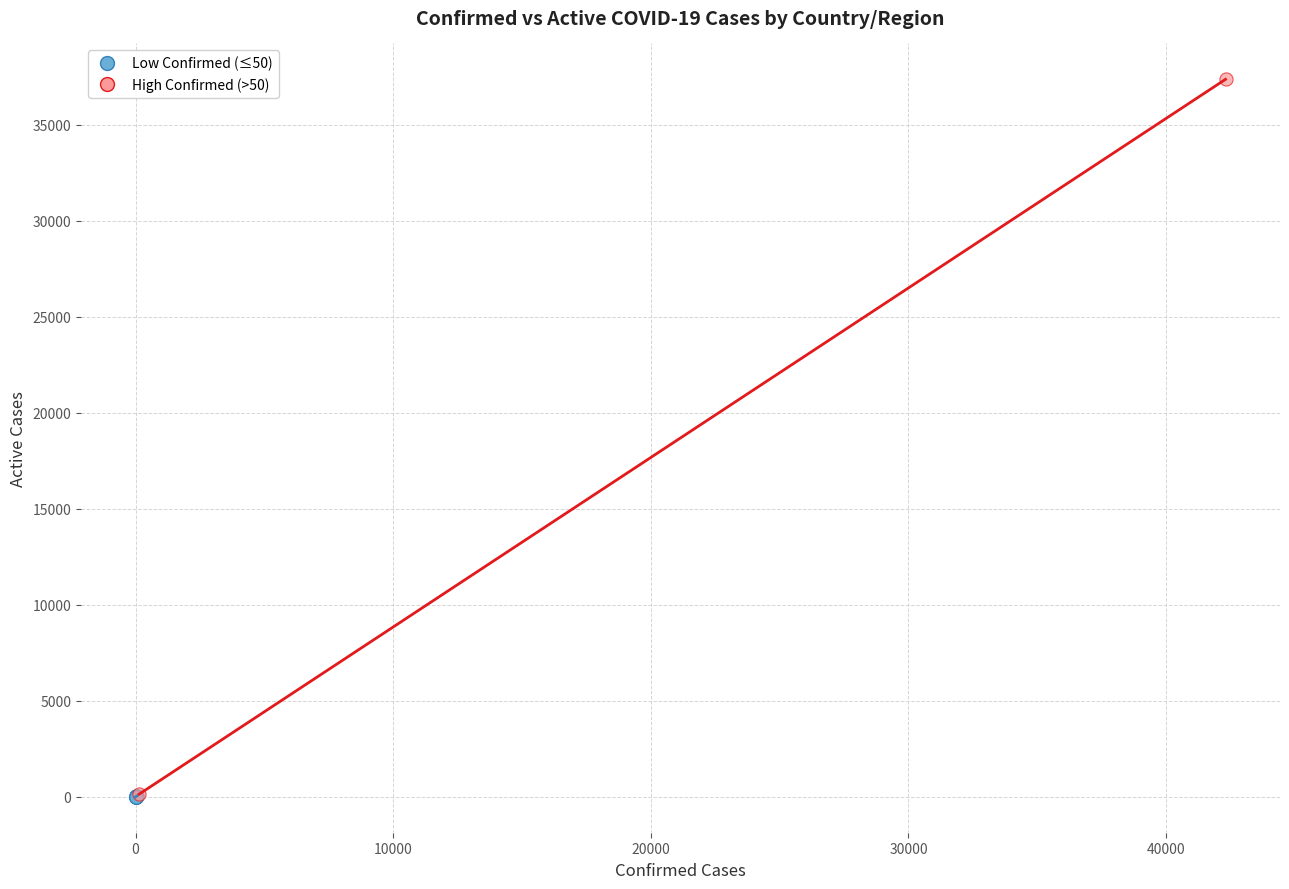

Which series contains the highest Y value?

High Confirmed (>50)